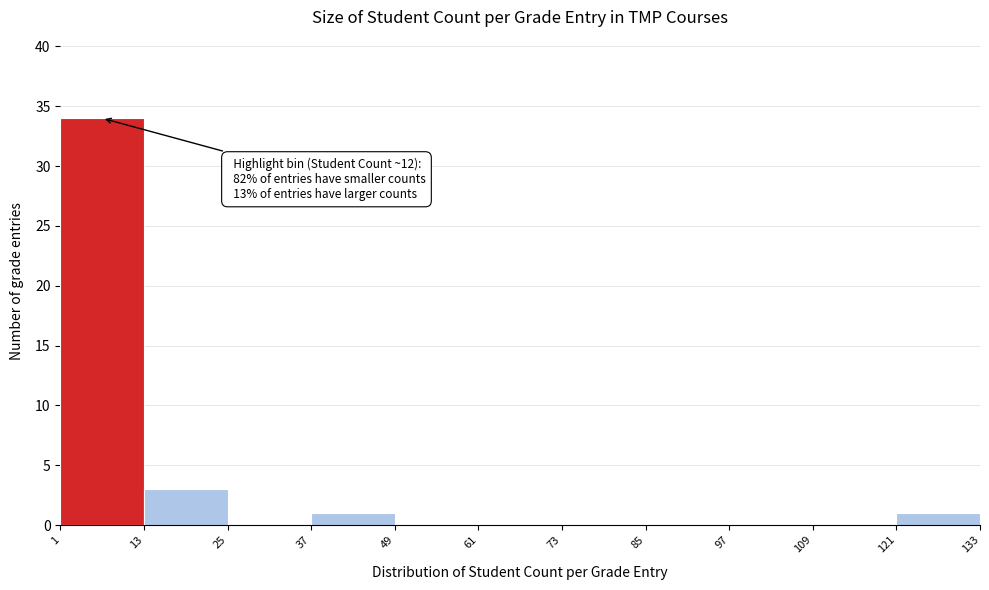

Which range on the x-axis has the tallest bar?

1 to 13